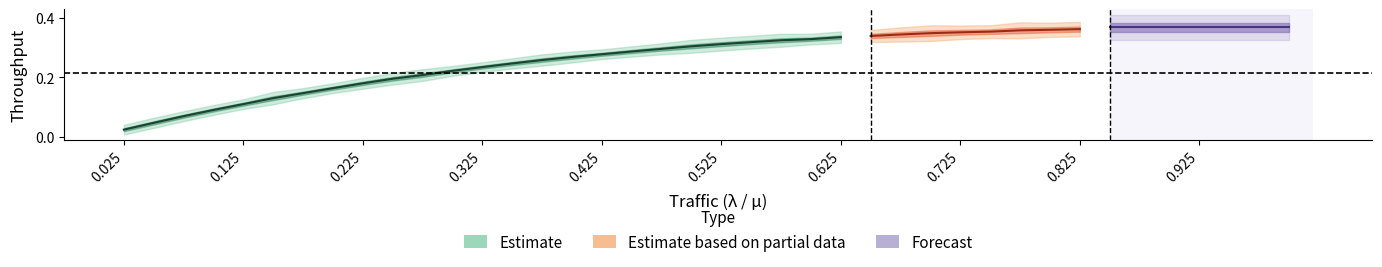

True or false: Throughput (Theory) and Traffic cross at least once.

False